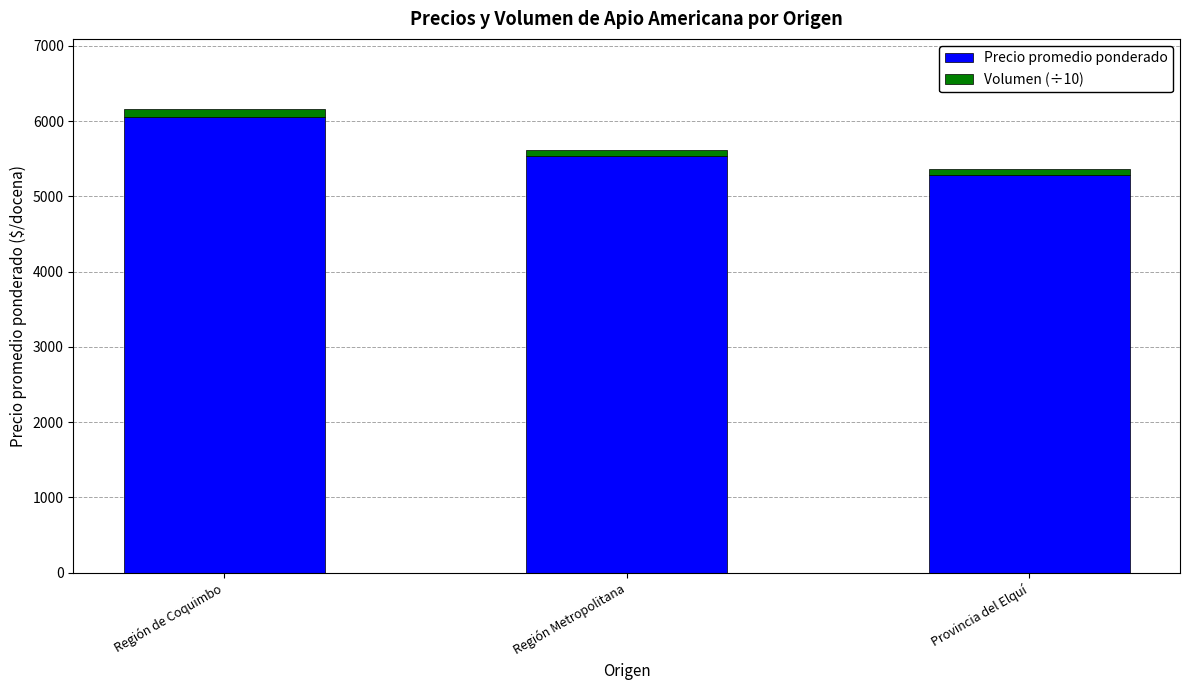

What is the total value across all series at Región Metropolitana?

5610